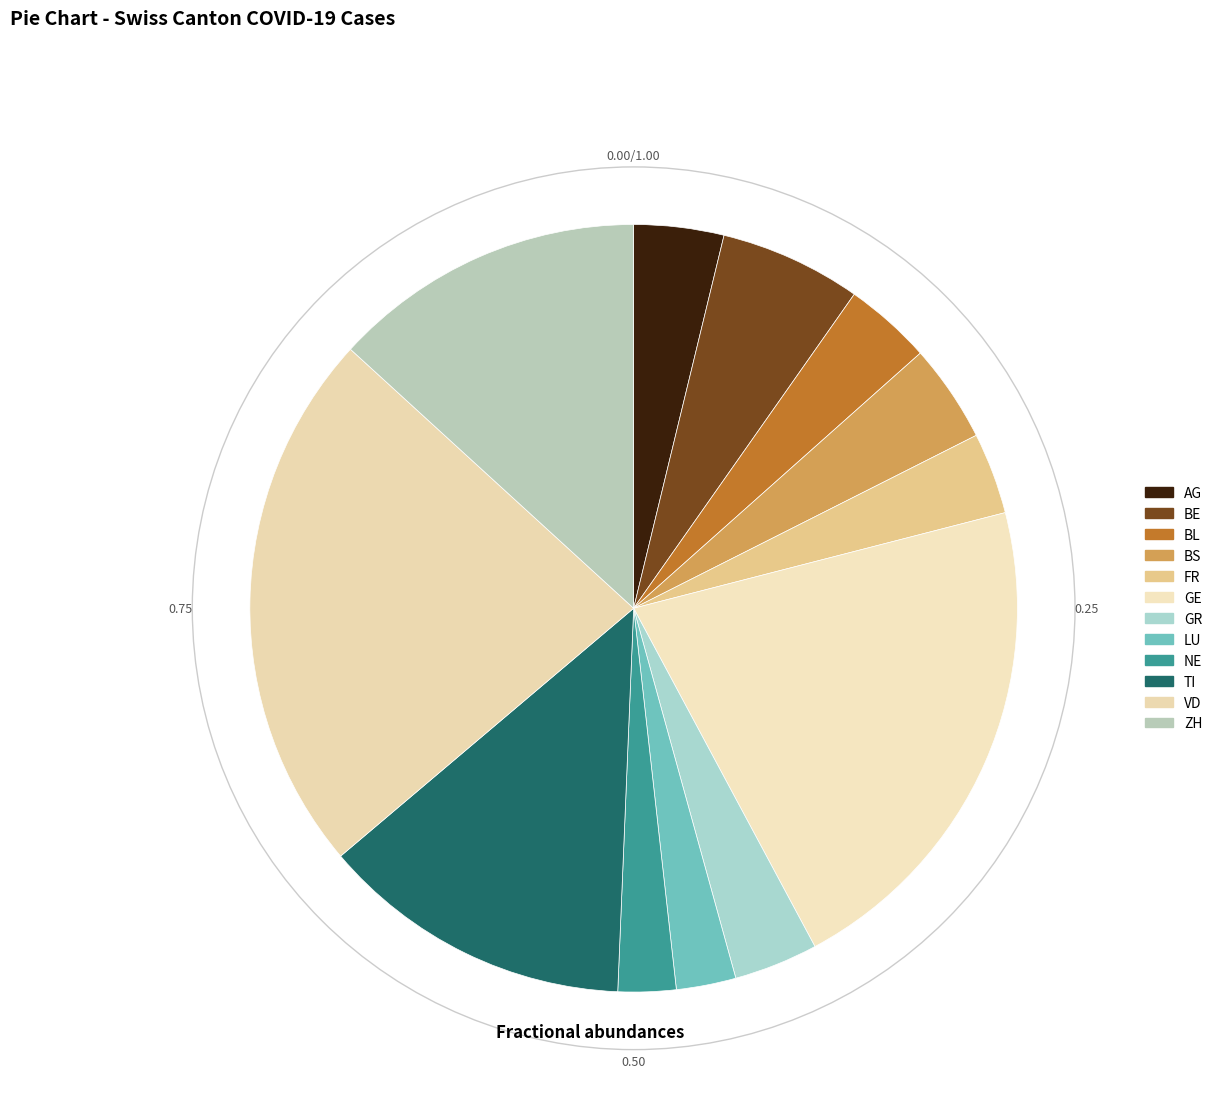

Which has a higher value, NE or AG?

AG